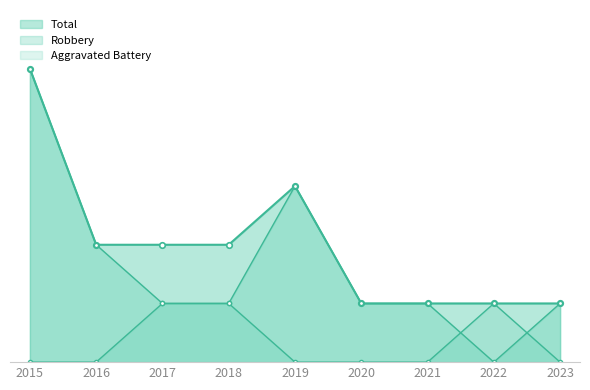

True or false: Robbery has a value of 5 at 2015.

True